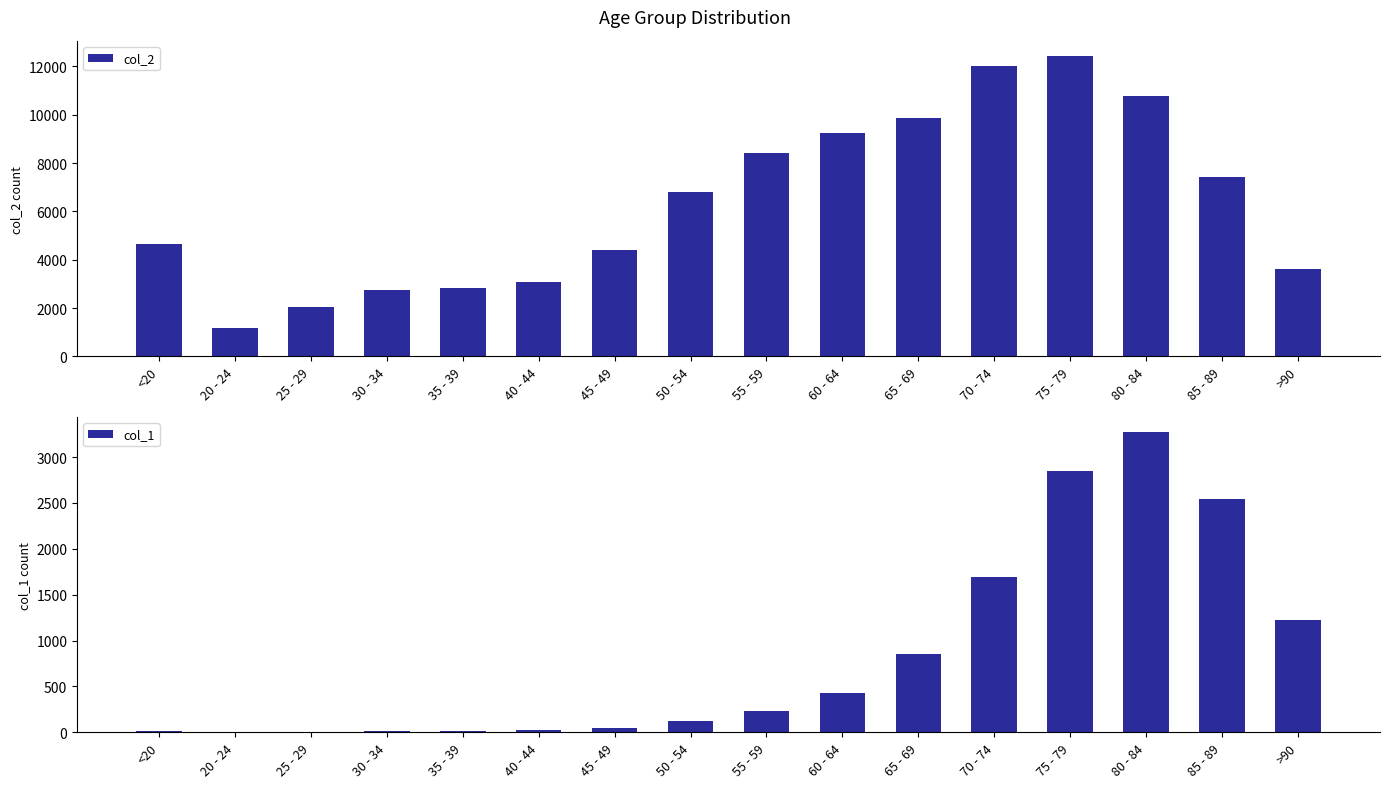

Which category has the lowest value across all series?

25 - 29